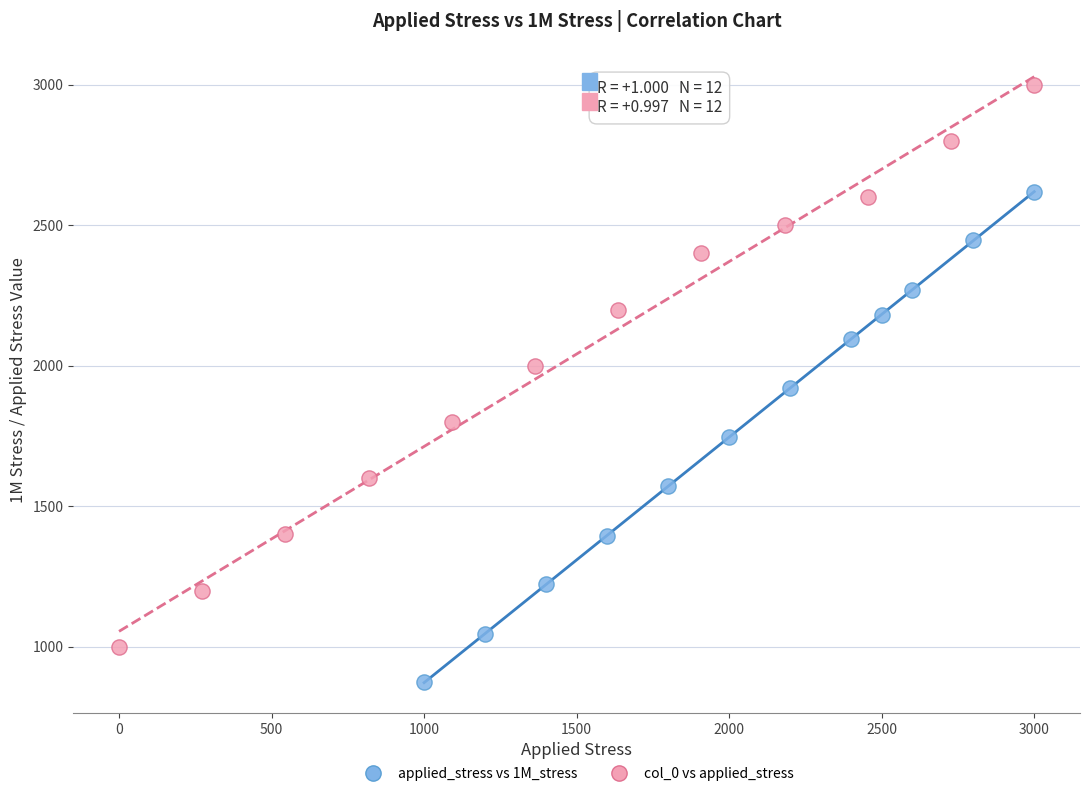

Which series reaches the maximum Y coordinate?

col_0 vs applied_stress